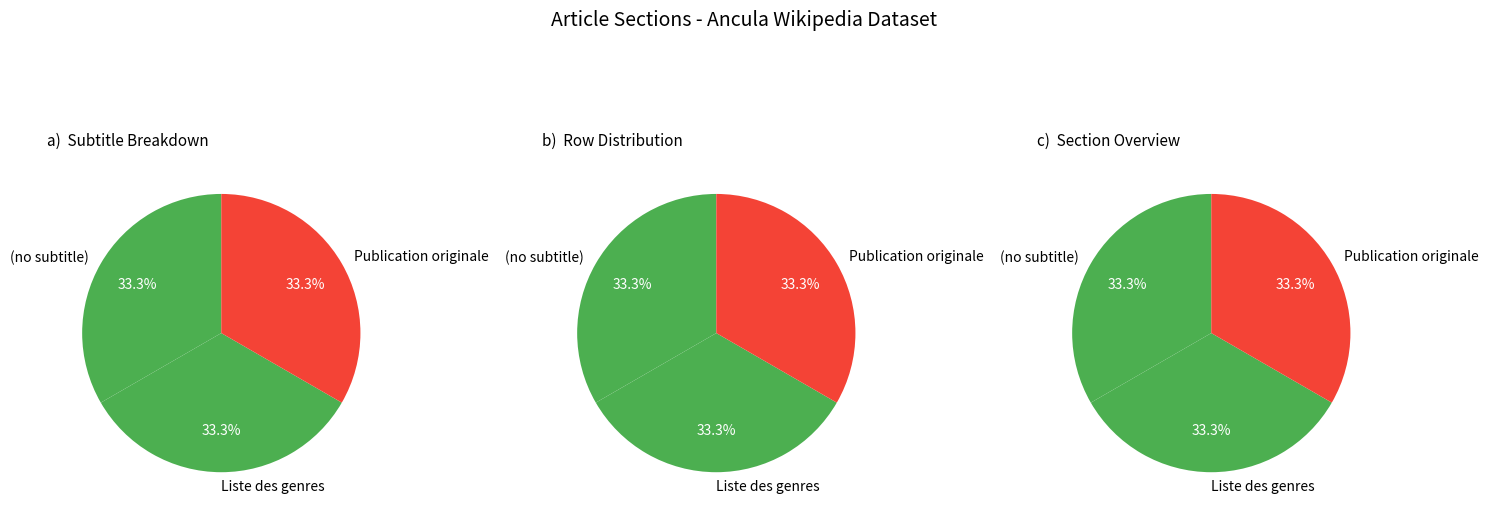

True or false: 1 accounts for 67% of the total.

True